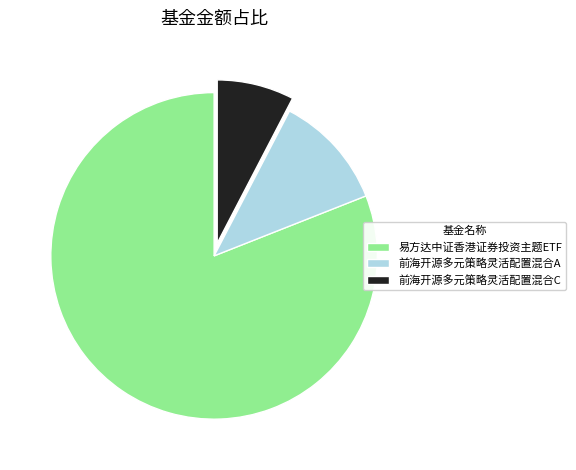

Count the number of slices in the pie.

3